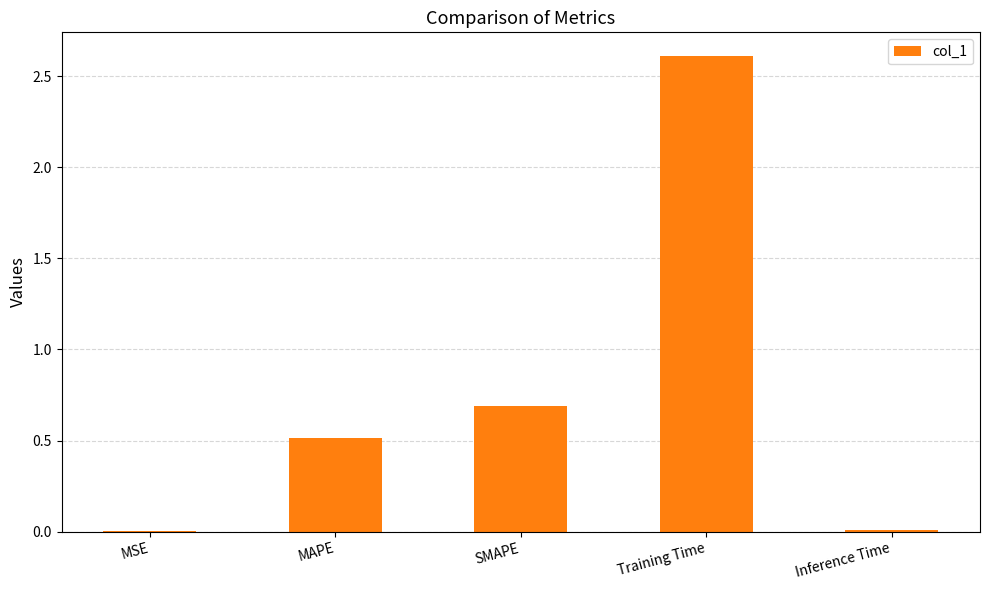

True or false: the data shows 0.7 at SMAPE.

True